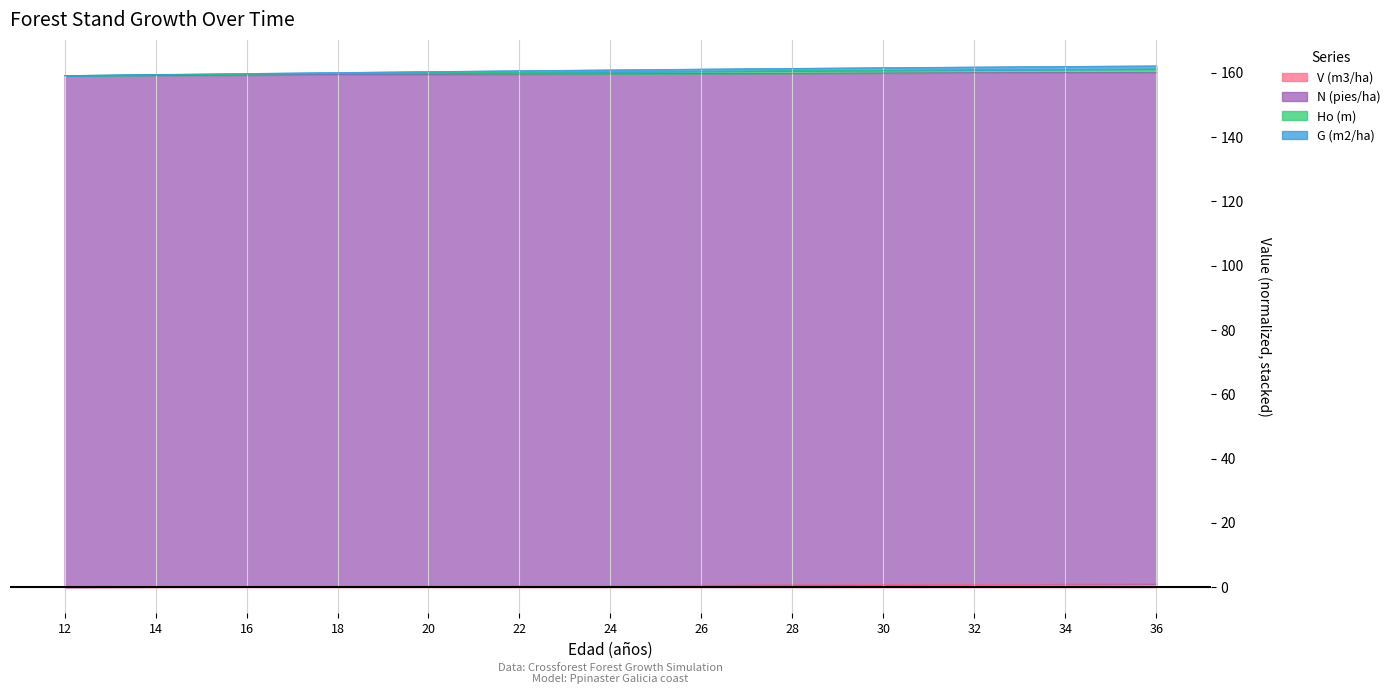

True or false: G (m2/ha) has a value of 160.3 at 24.

True